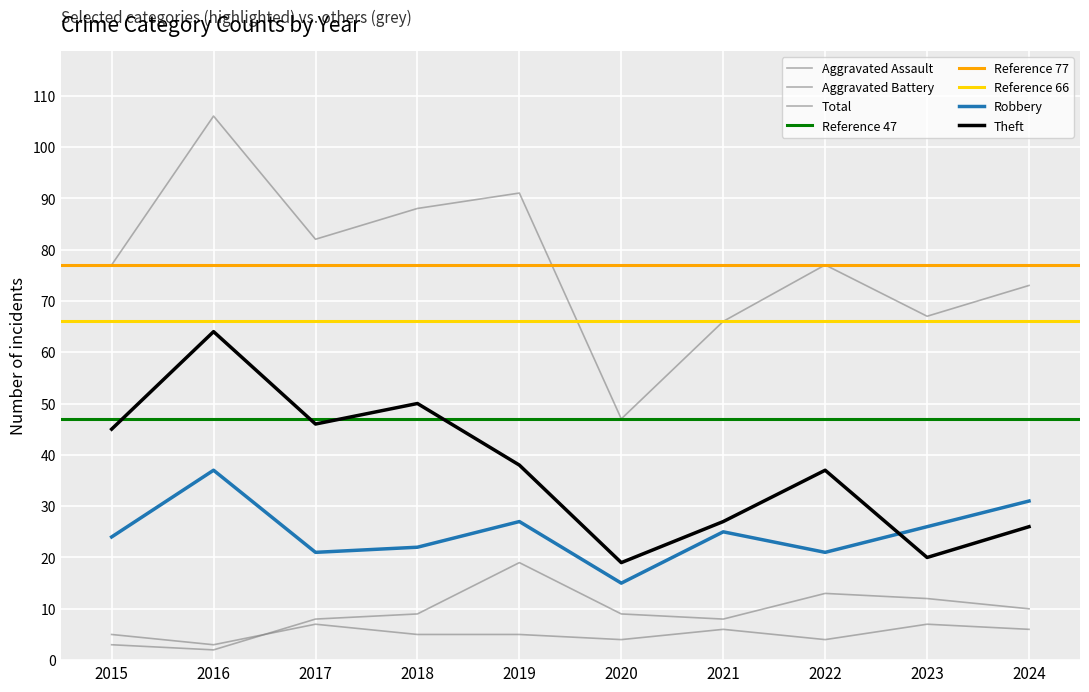

What is the value of the Theft point at the 7th from the left?

27